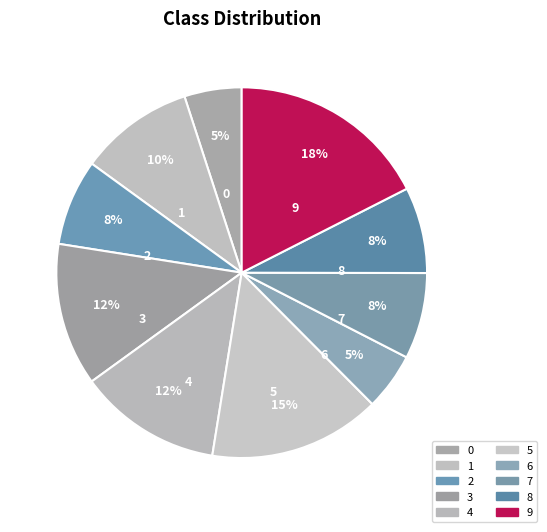

True or false: 6 accounts for 5% of the total.

True